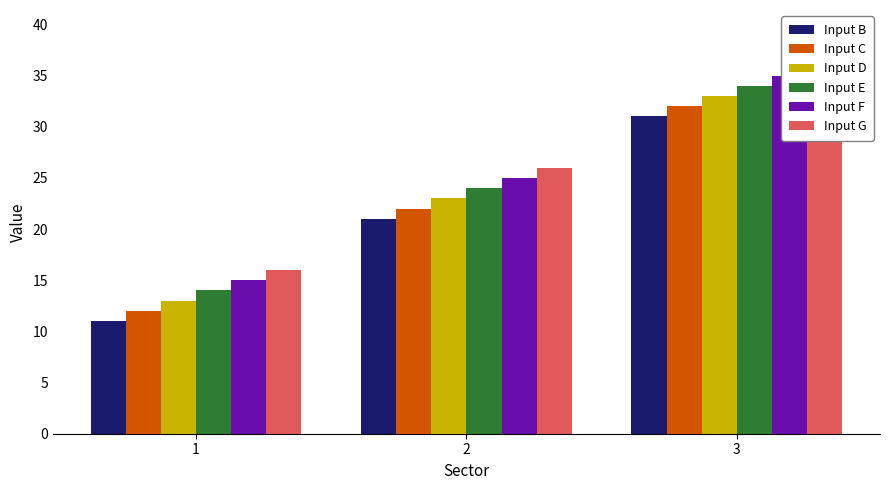

What value does the Input E series have at 3?

34